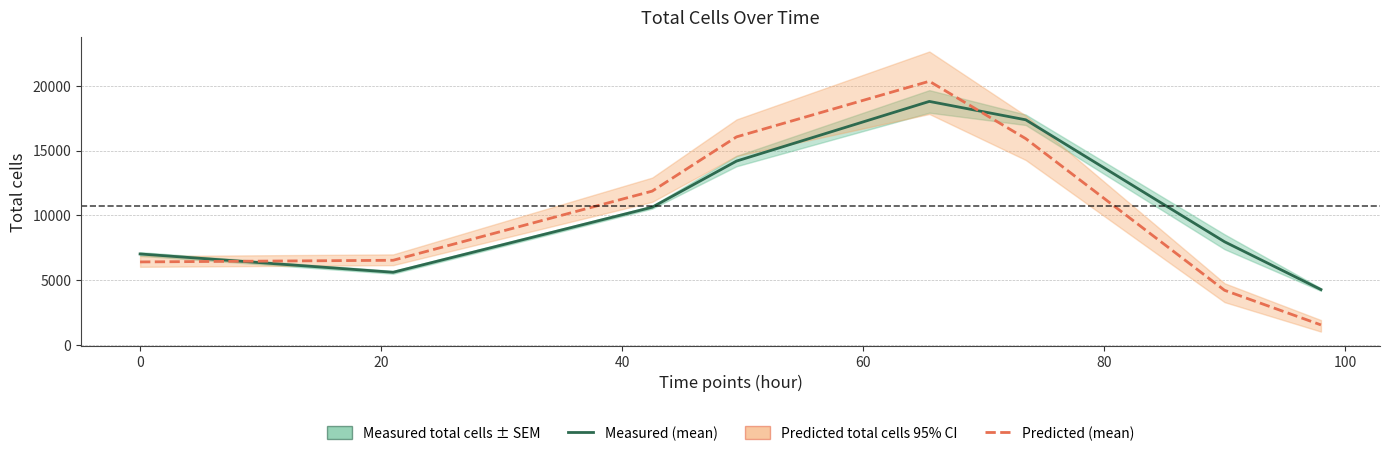

The Measured total cells series shows 4613.9 at 0. True or false?

False